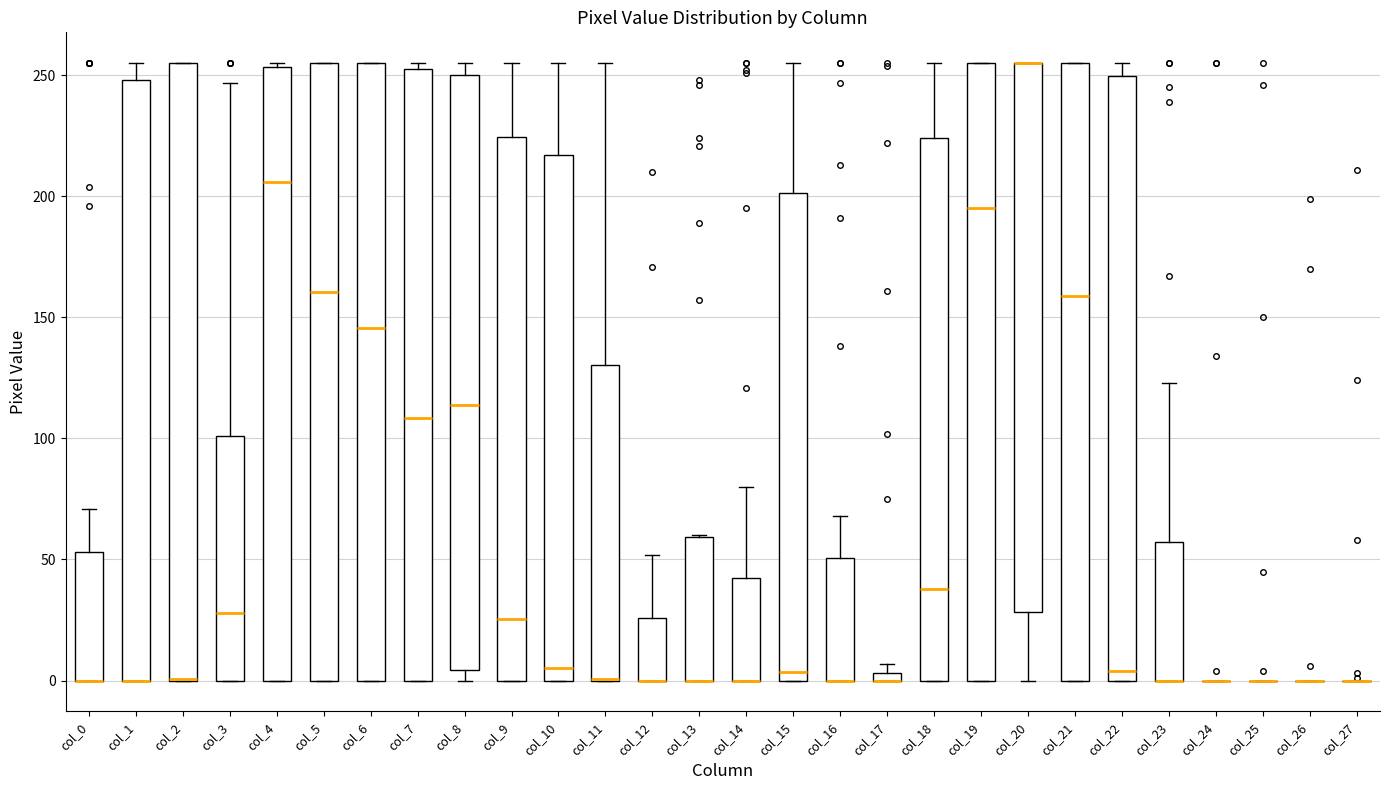

Where does the upper whisker of the box for col_11 end on the y-axis? The values are not printed on the chart, so give them approximately, as read against the axis.

255